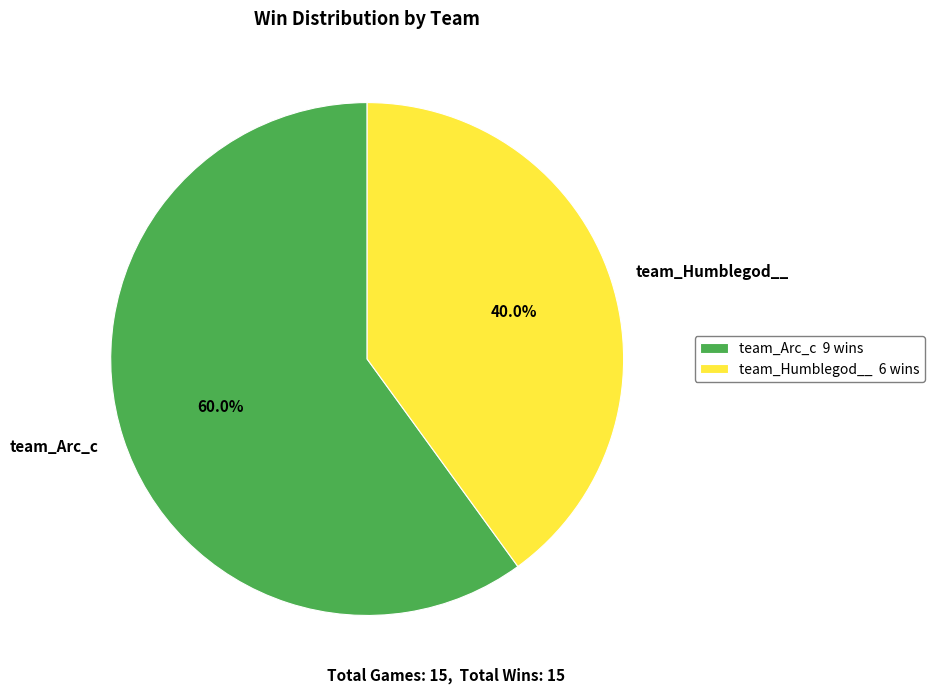

How much of the chart is everything except team_Arc_c?

40.0%